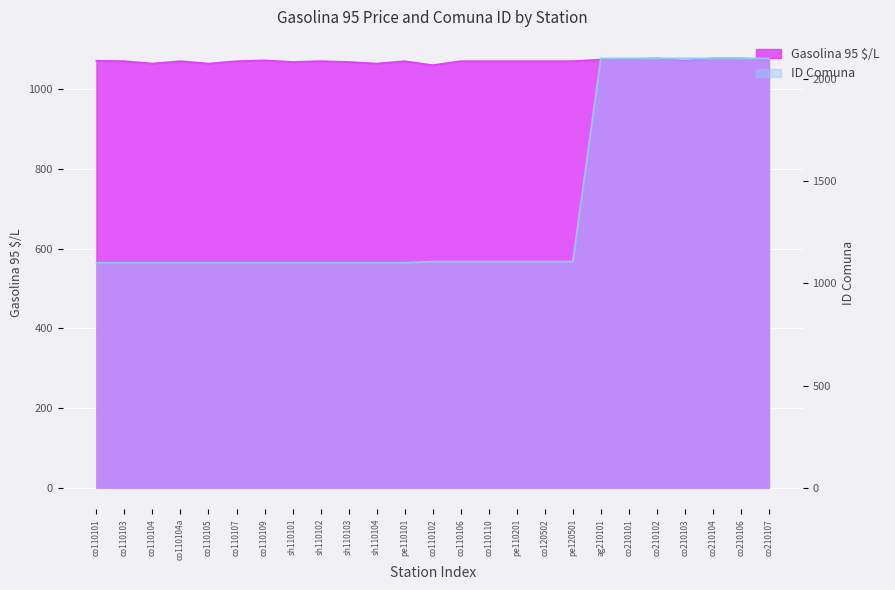

What is the average value of the ID Comuna series?

1382